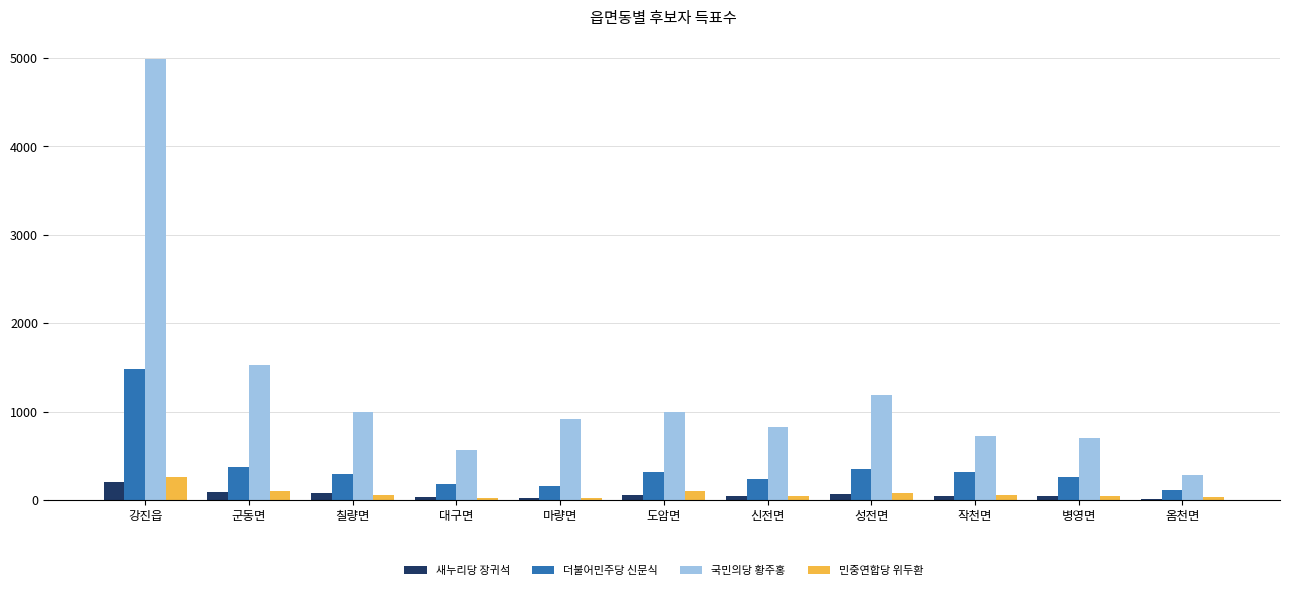

What are all the series names shown in the legend?

새누리당 장귀석, 더불어민주당 신문식, 국민의당 황주홍, 민중연합당 위두환